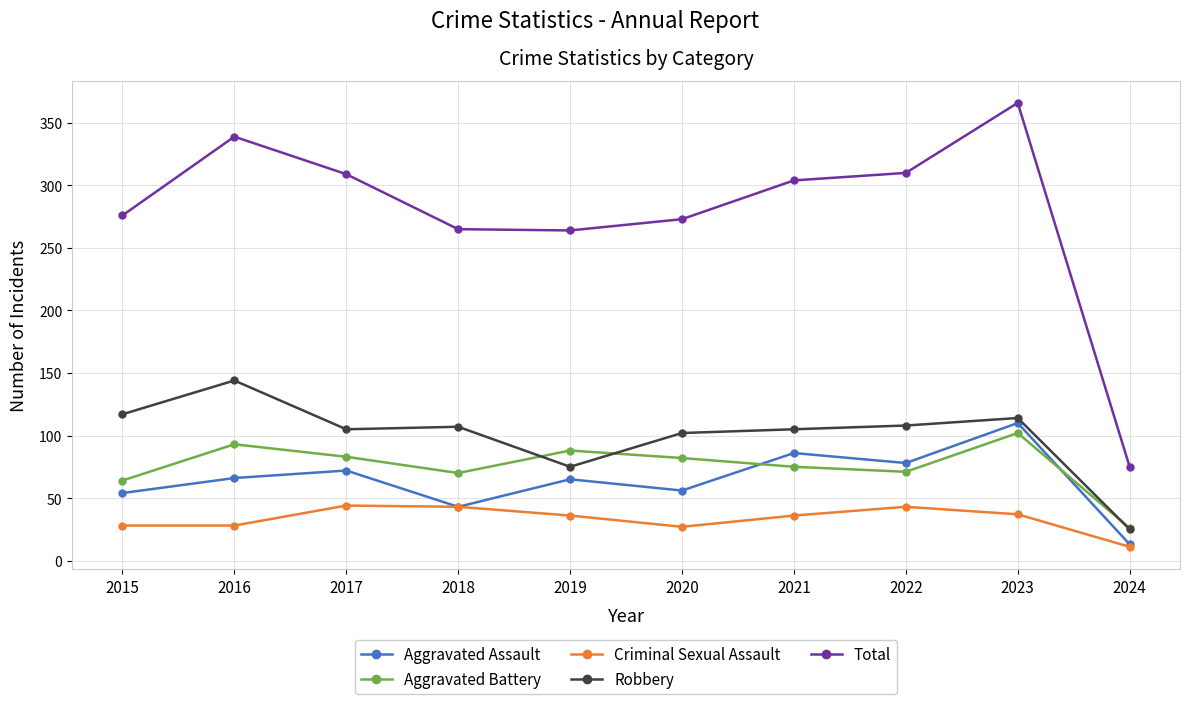

At which label does Aggravated Assault reach its peak?

2023